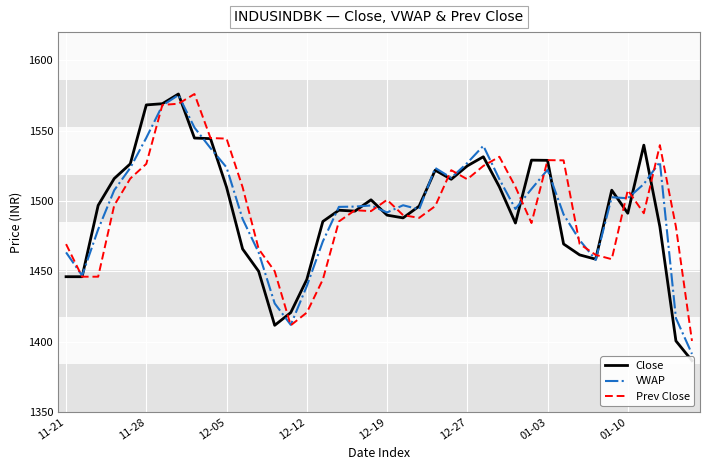

True or false: Prev Close has a value of 1469.3 at 11-21.

True